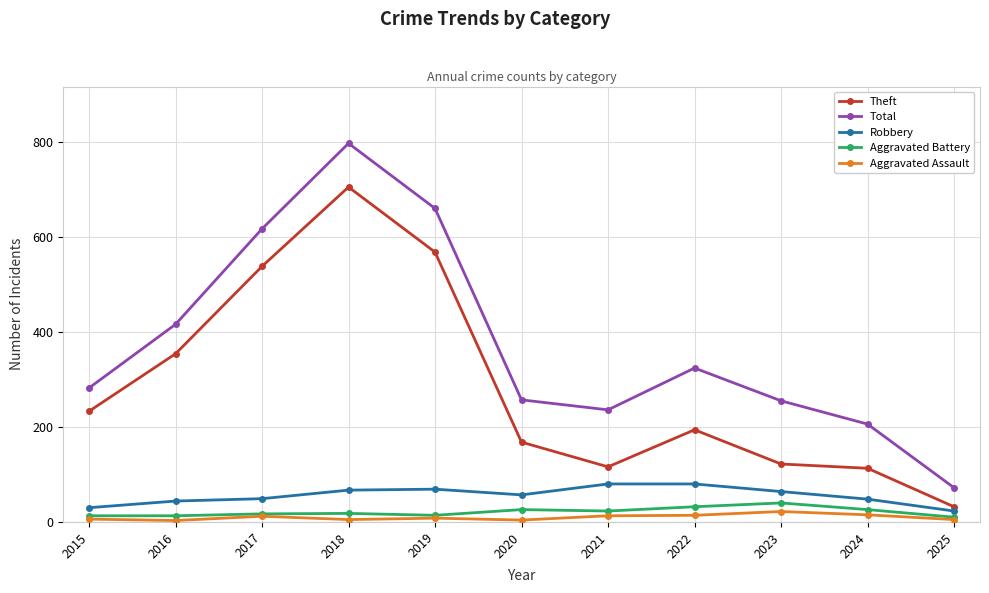

True or false: Aggravated Assault has more than 1 points higher than both neighbors.

True